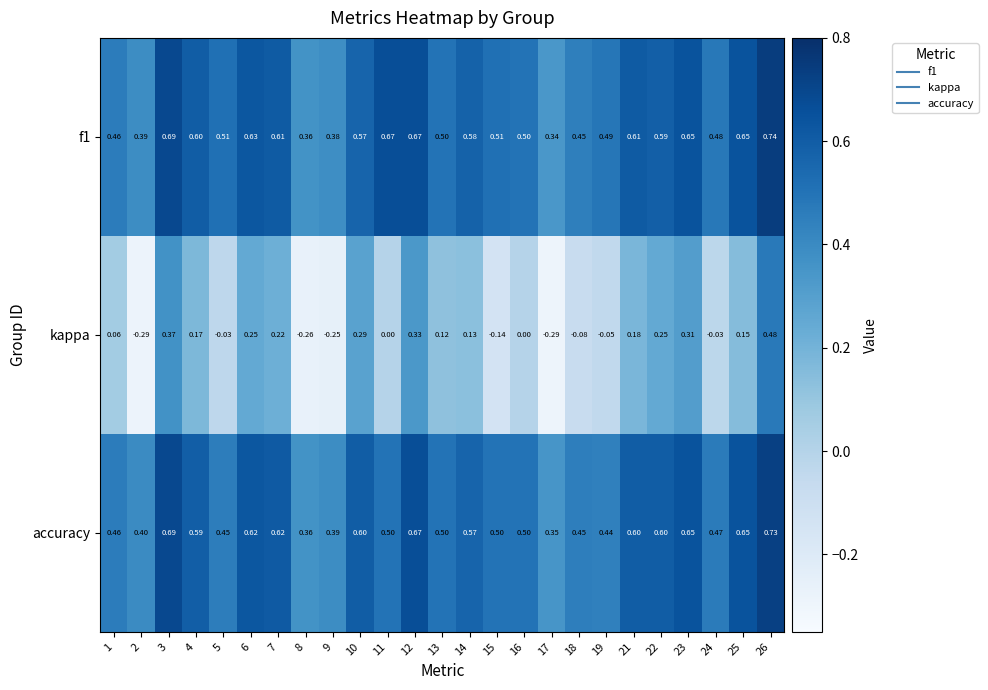

Which series has the widest spread of values?

kappa